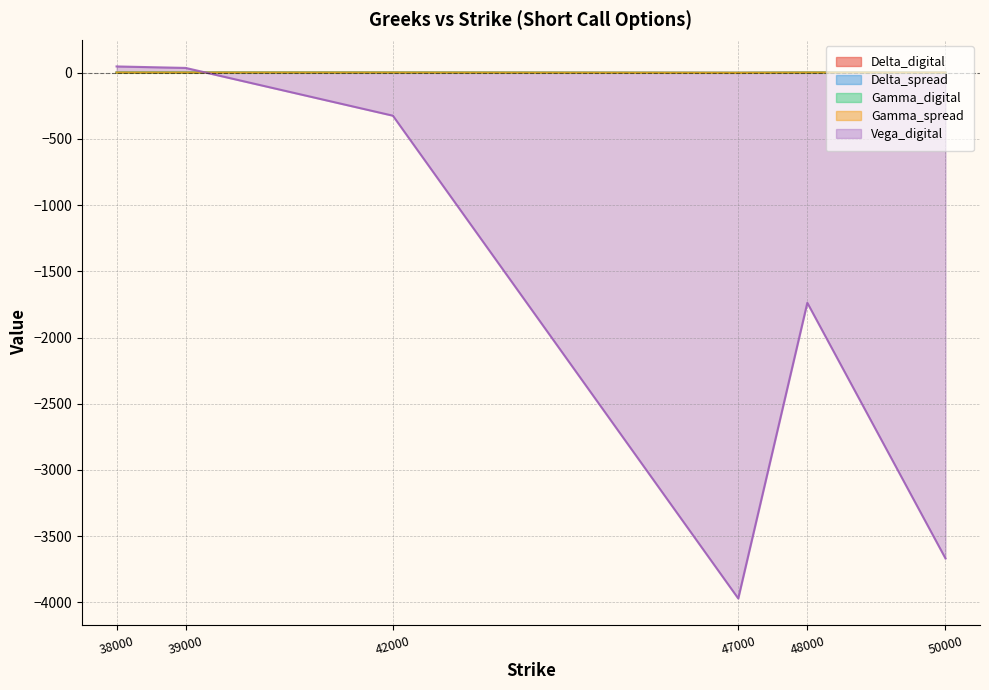

True or false: Gamma_digital has a value of 0.0 at 39000.

True